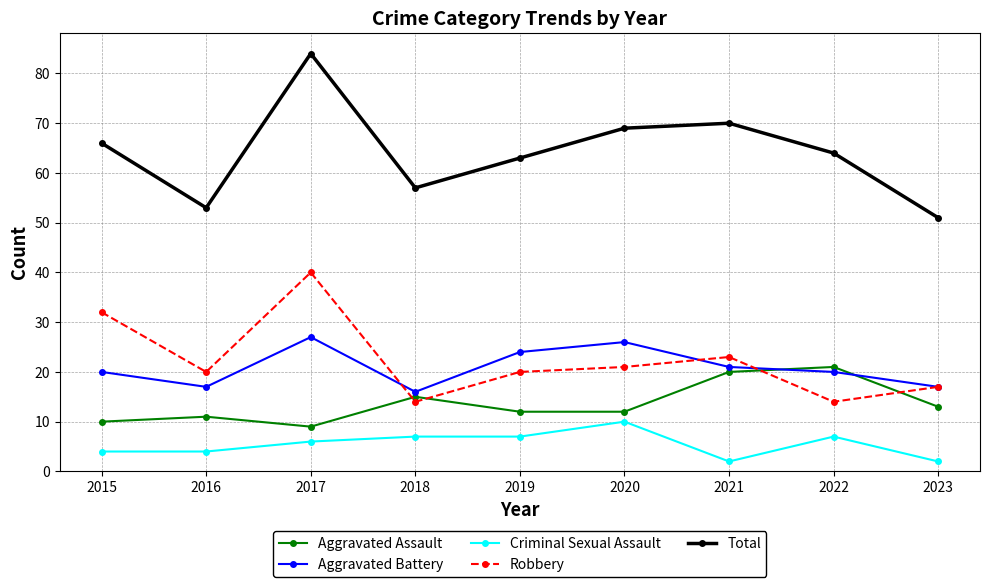

What is the value of the Criminal Sexual Assault point at the 5th from the left?

7